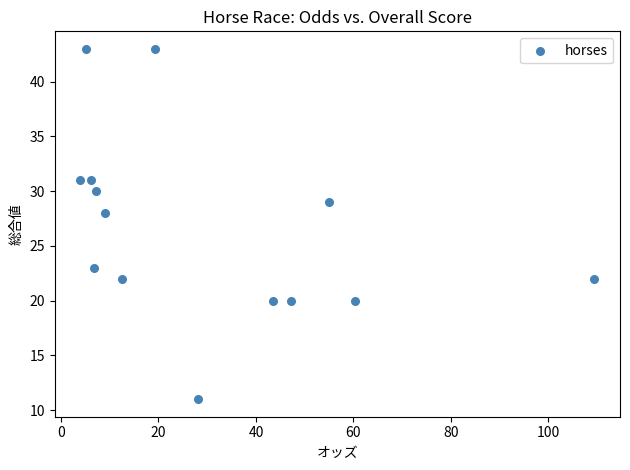

What Y value in the scatter plot is closest to 27?

28